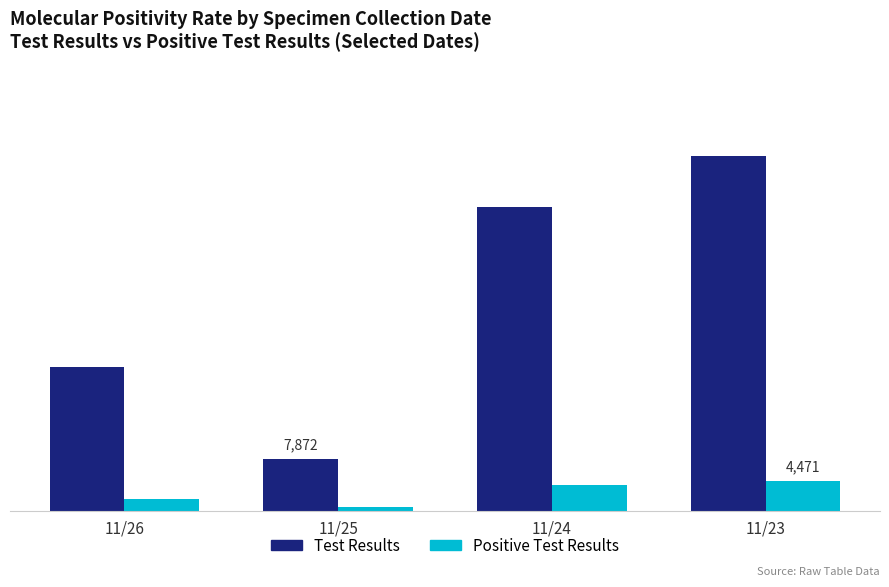

At 11/26, list the series in order from smallest to largest.

Positive Test Results, Test Results